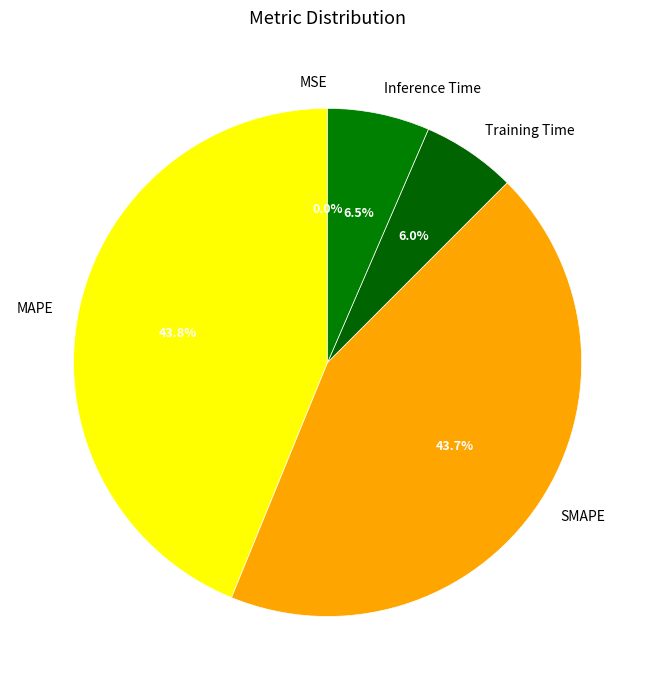

Which has a higher value, SMAPE or Inference Time?

SMAPE